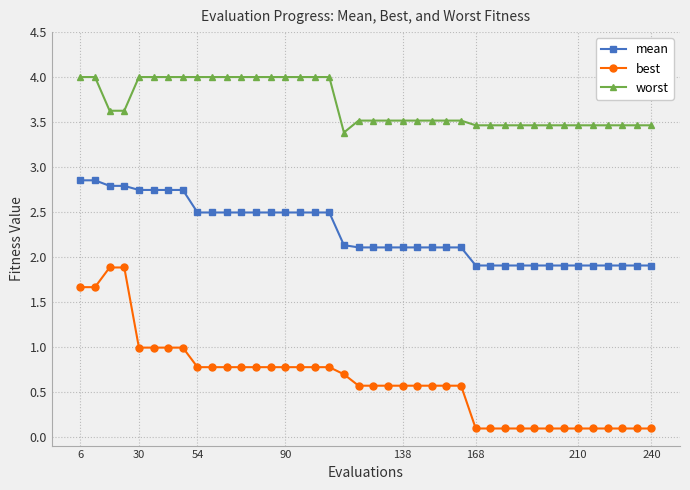

What is the difference between the maximum and second lowest values in the mean series?

0.9